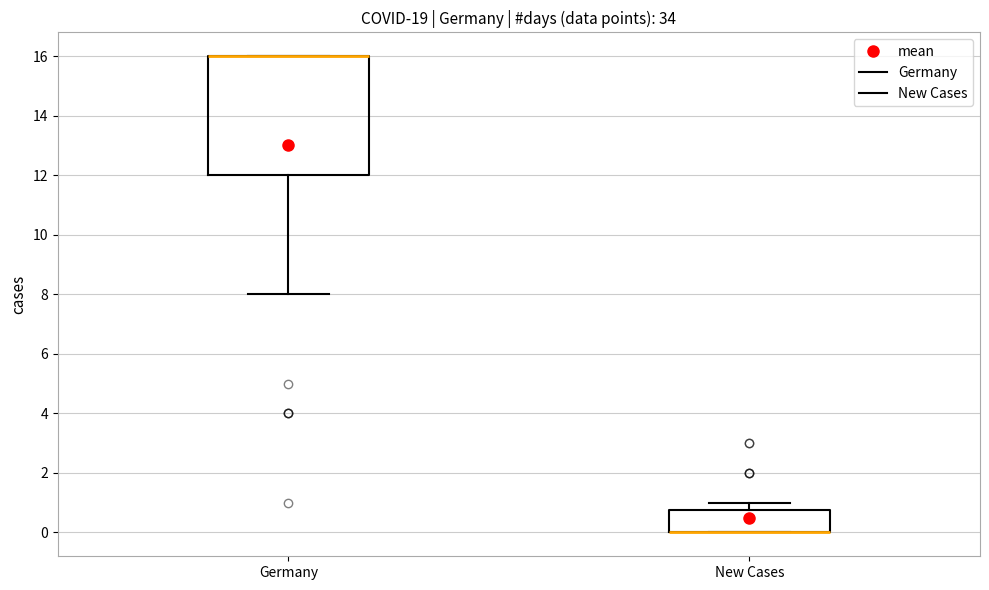

Where does the upper whisker of the box for New Cases end on the y-axis? The values are not printed on the chart, so give them approximately, as read against the axis.

1.0